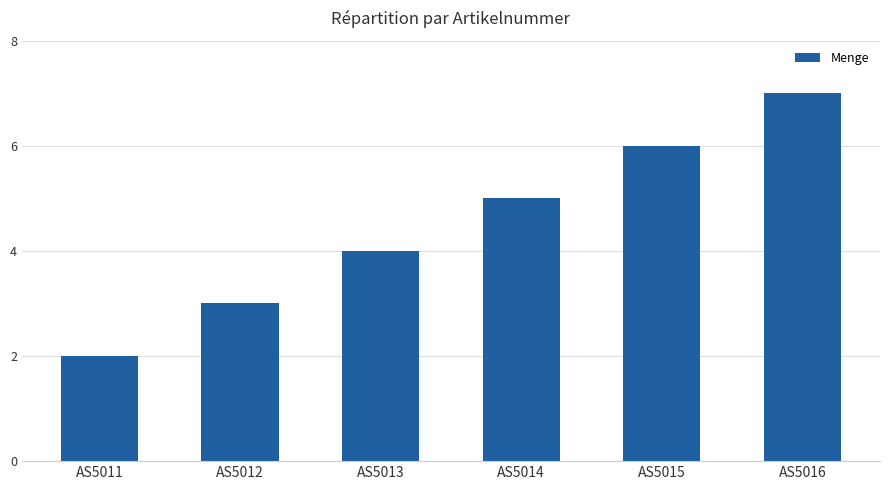

Count the number of data series in this chart.

1